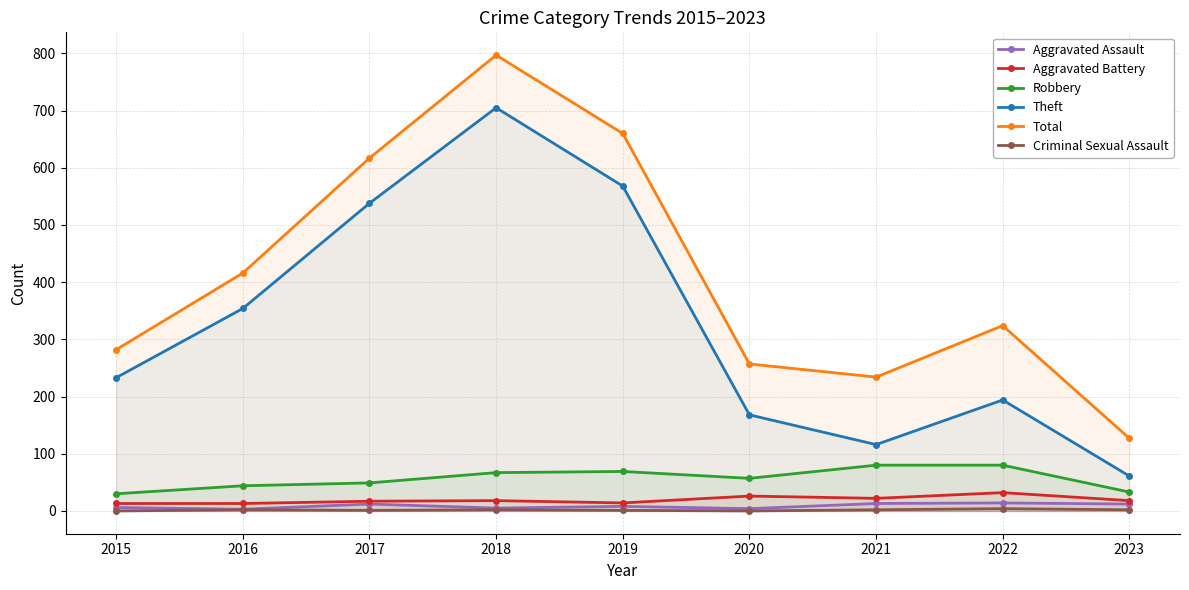

Which series has the largest total across all categories?

Total